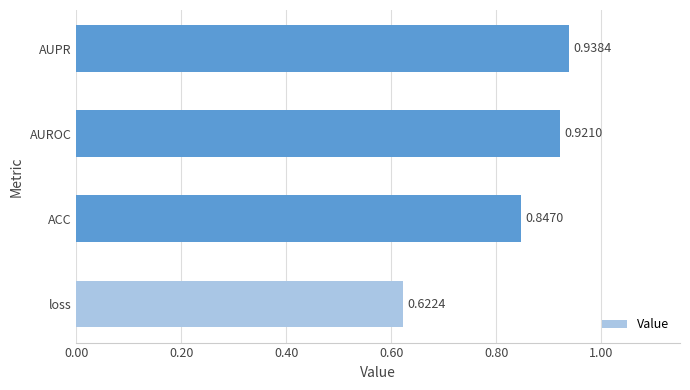

List the labels in order of value, smallest first.

loss, ACC, AUROC, AUPR